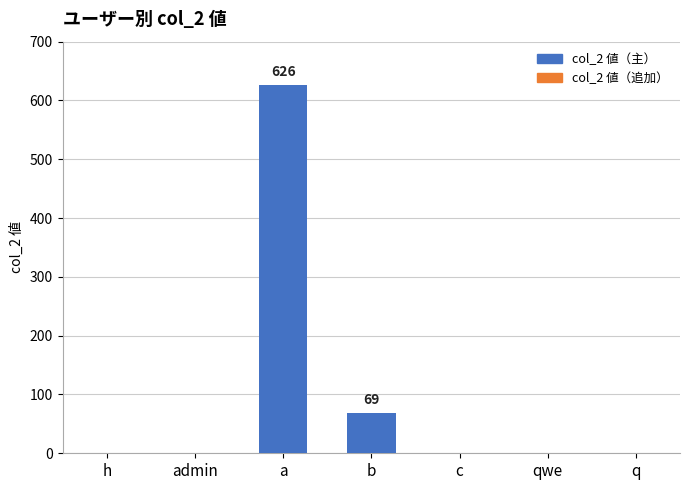

What is the sum of all values?

695